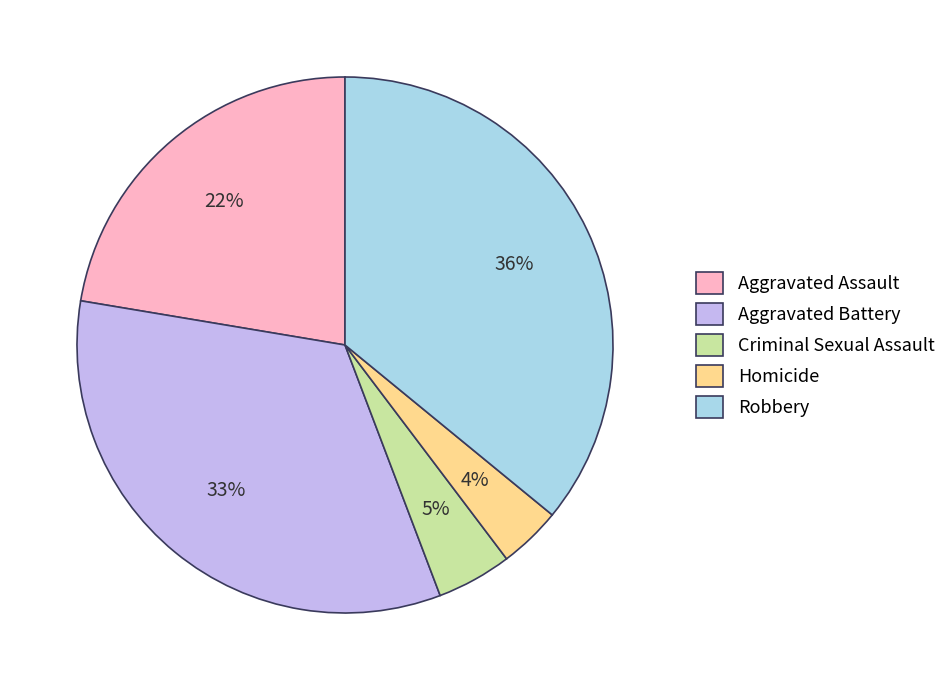

The Aggravated Battery slice represents 27% of the pie. True or false?

False